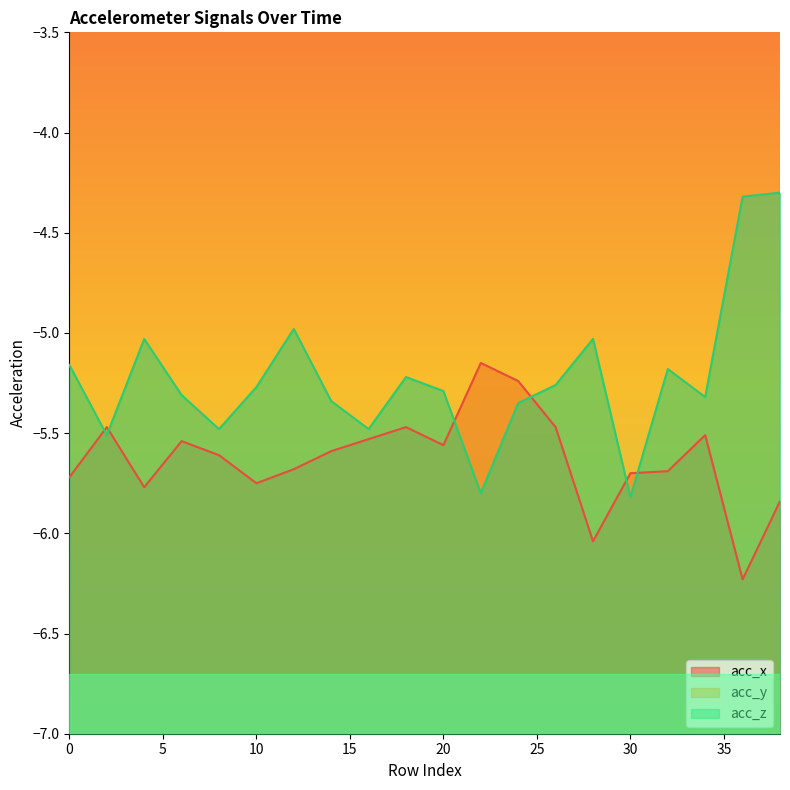

The acc_y series shows 10.5 at 12. True or false?

False